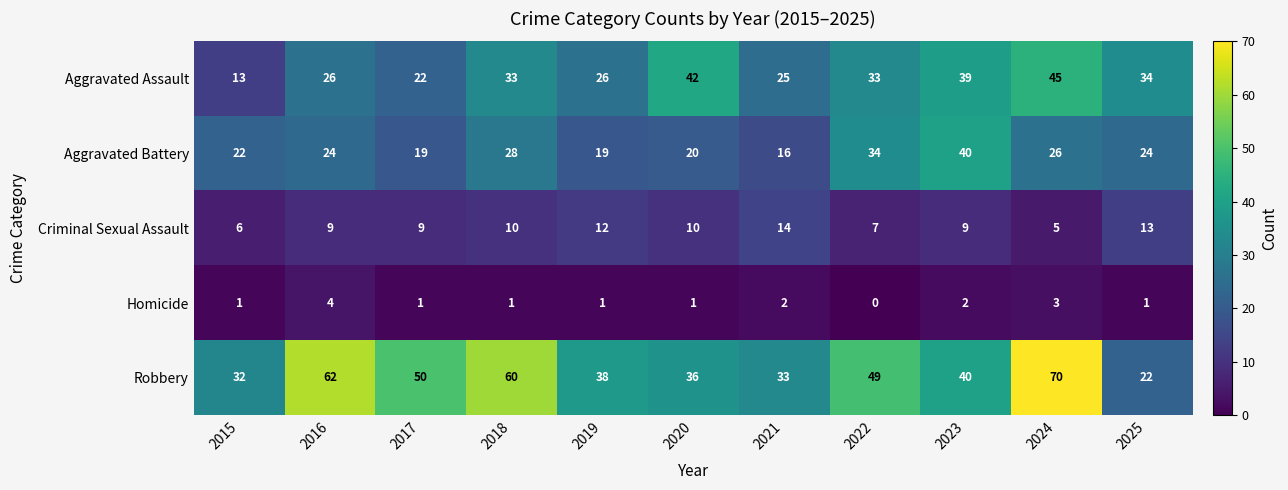

At which category is the sum across all series the highest?

2024